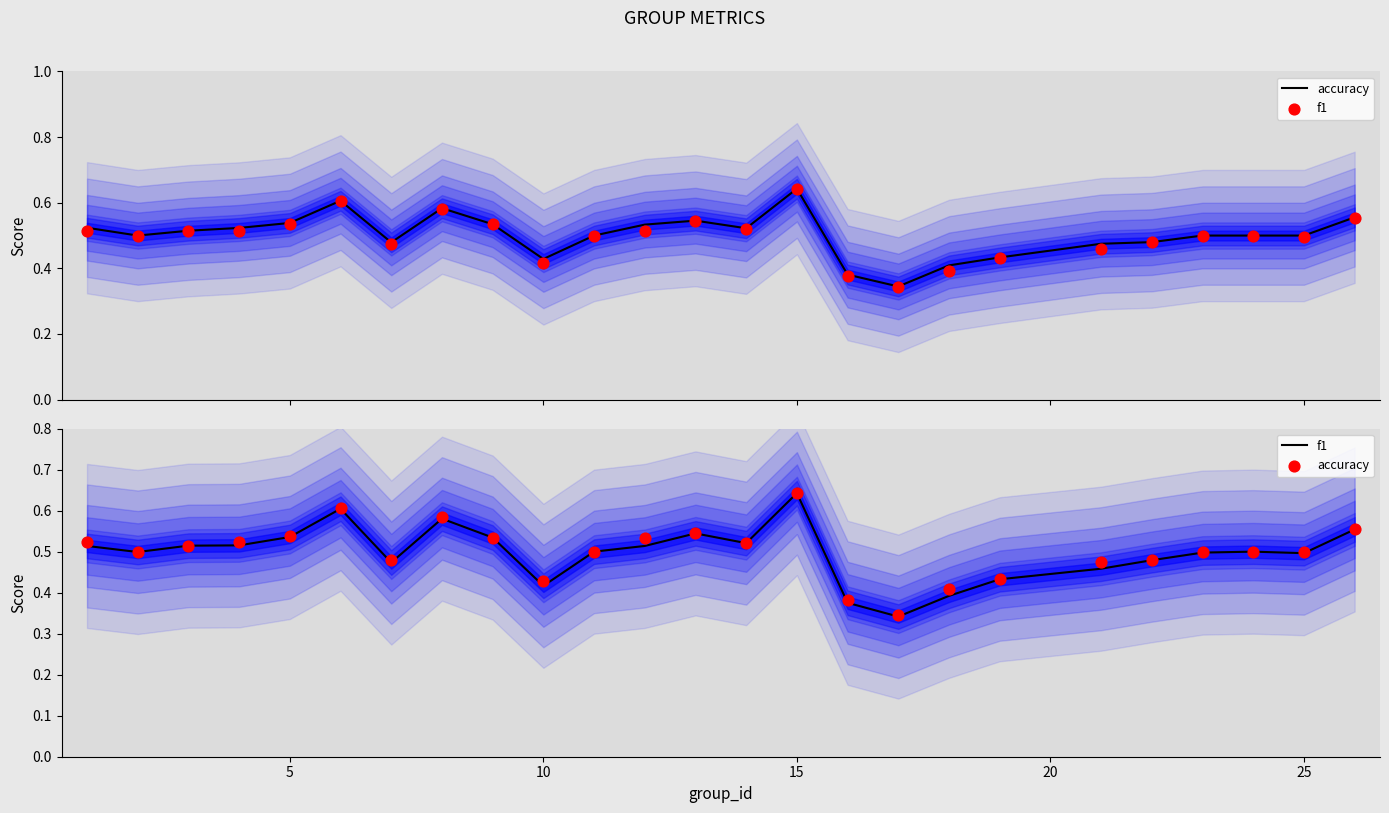

Which series has the largest total across all categories?

accuracy